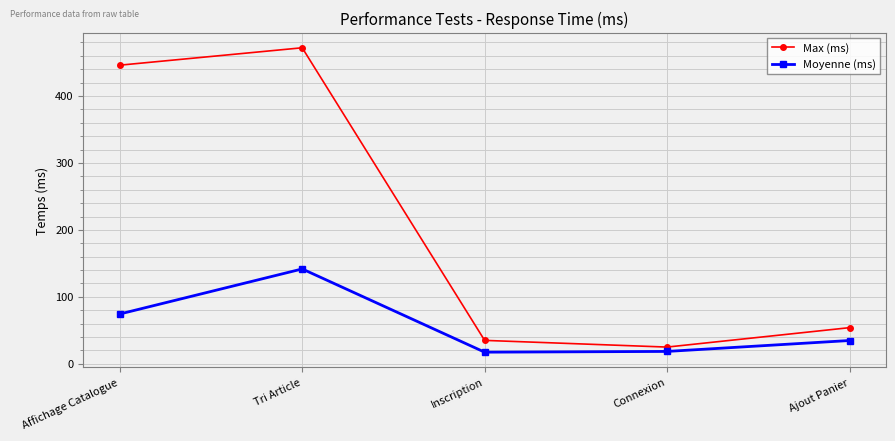

Read the Moyenne (ms) value at Ajout Panier.

34.8